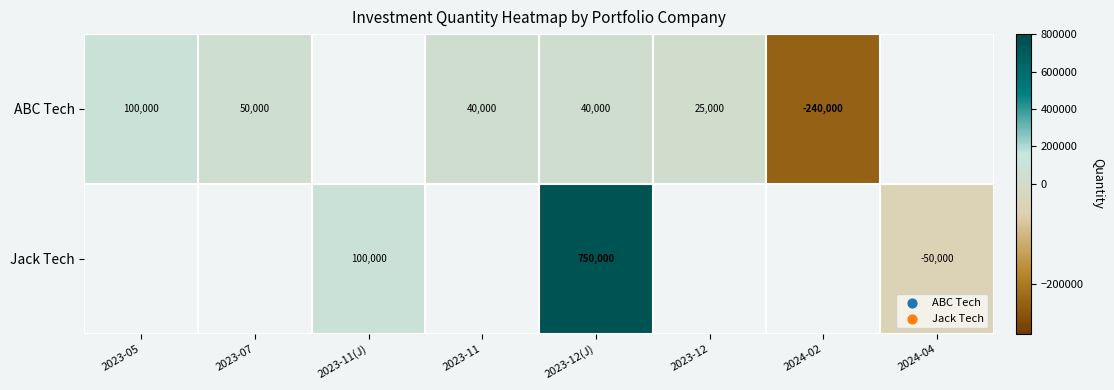

The row_0 series shows 40000.0 at 2023-12(J). True or false?

True